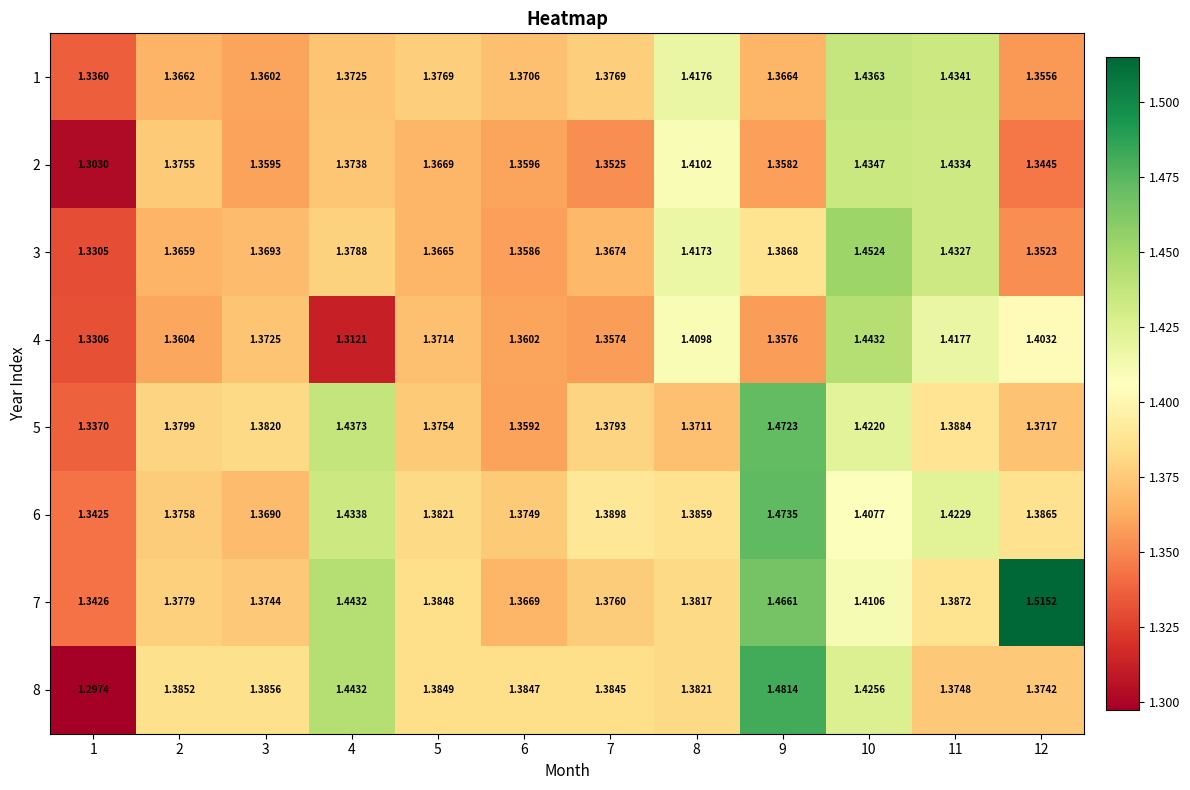

How many data points does each series have?

12